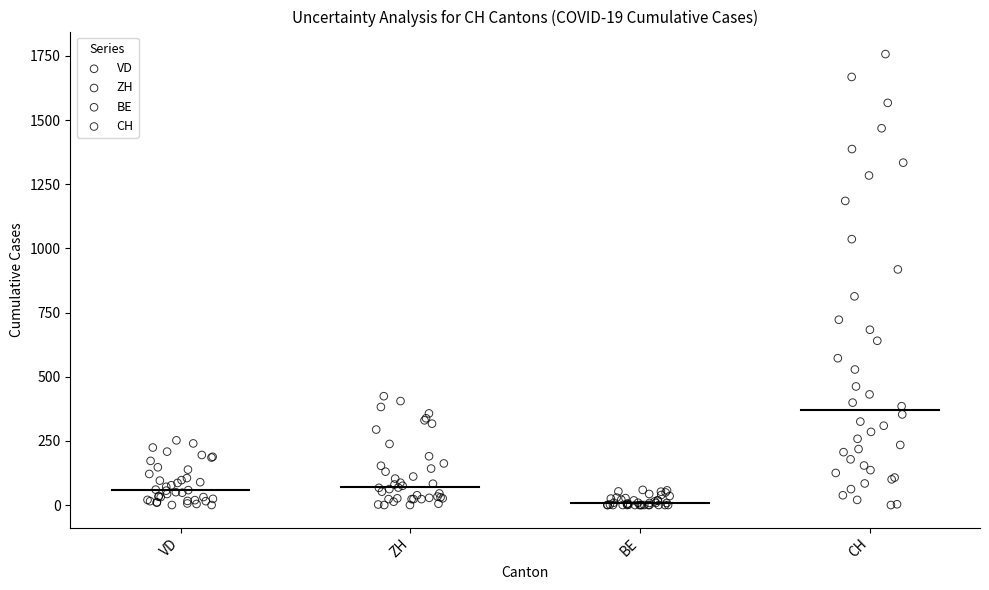

Which series has the largest Y range (max minus min)?

CH